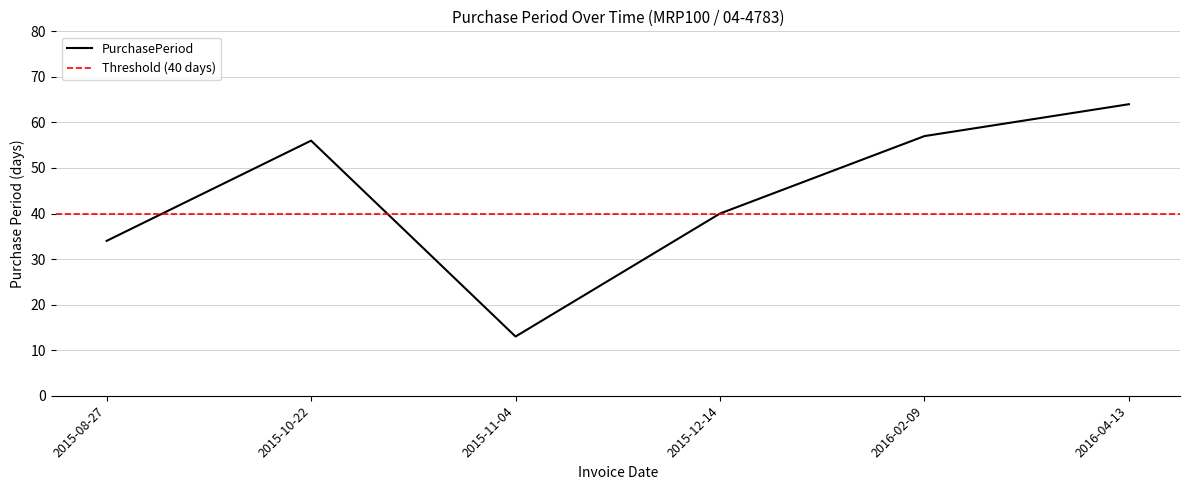

Does the chart have visible grid lines?

Yes